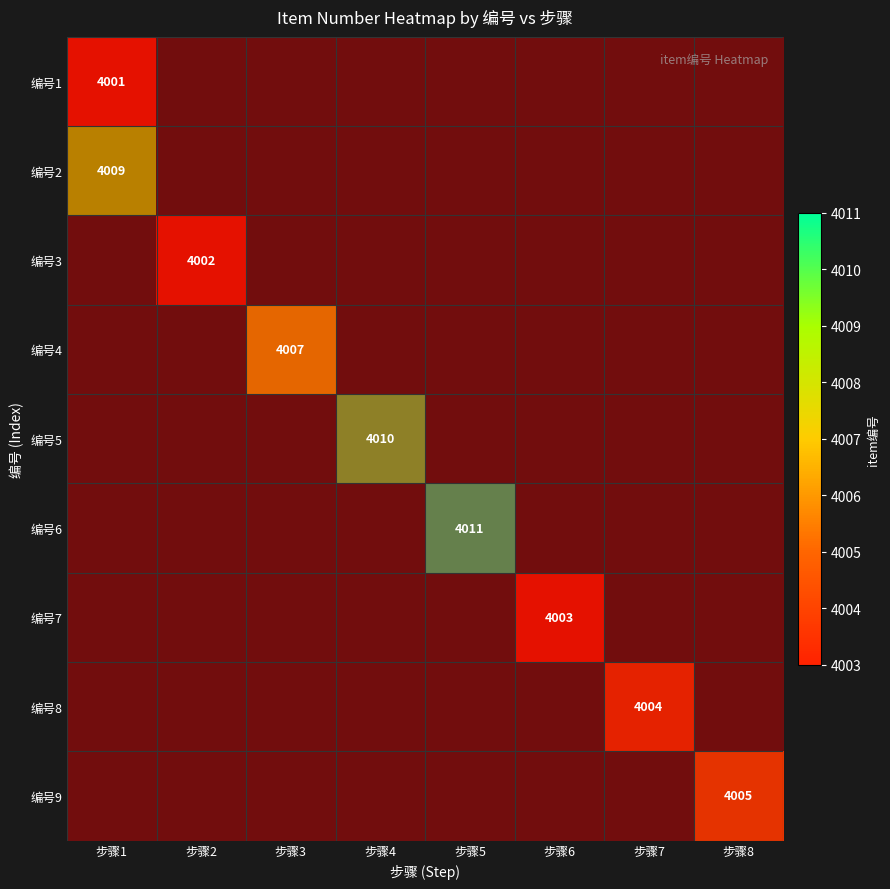

What is the difference between the maximum and minimum values in the 4 series?

4010